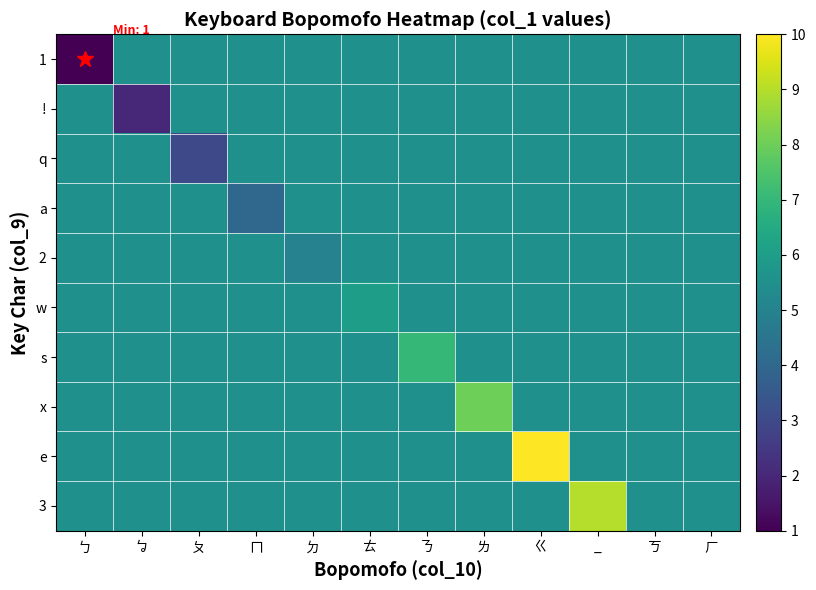

List the series in order of their peak value, lowest first.

1, !, q, a, 2, w, s, x, 3, e